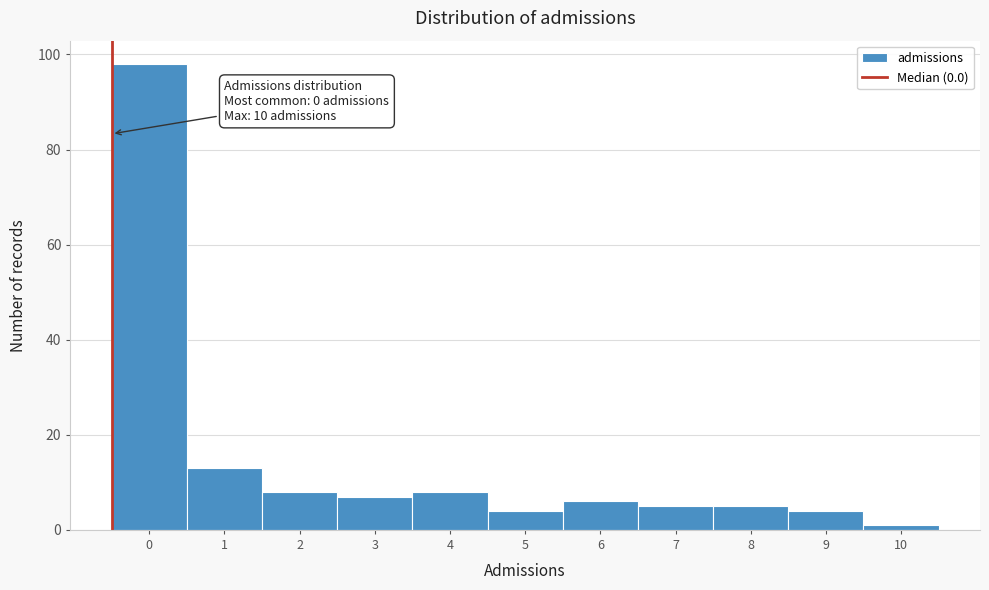

Reading left to right, transcribe all the data shown in this chart.

98	13	8	7	8	4	6	5	5	4	1